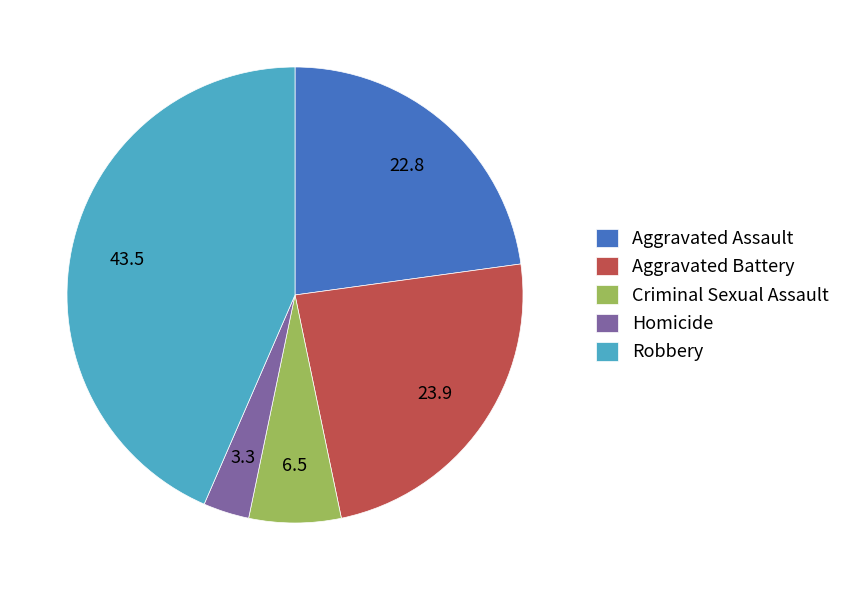

Combined, do Homicide and Aggravated Battery account for over 50%?

No